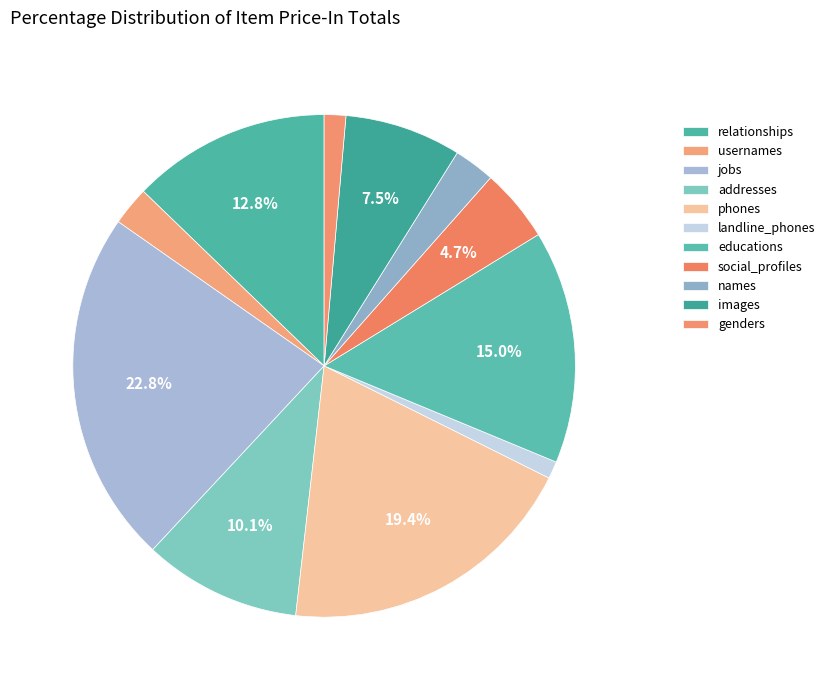

What percentage do social_profiles and genders together represent?

6.1%